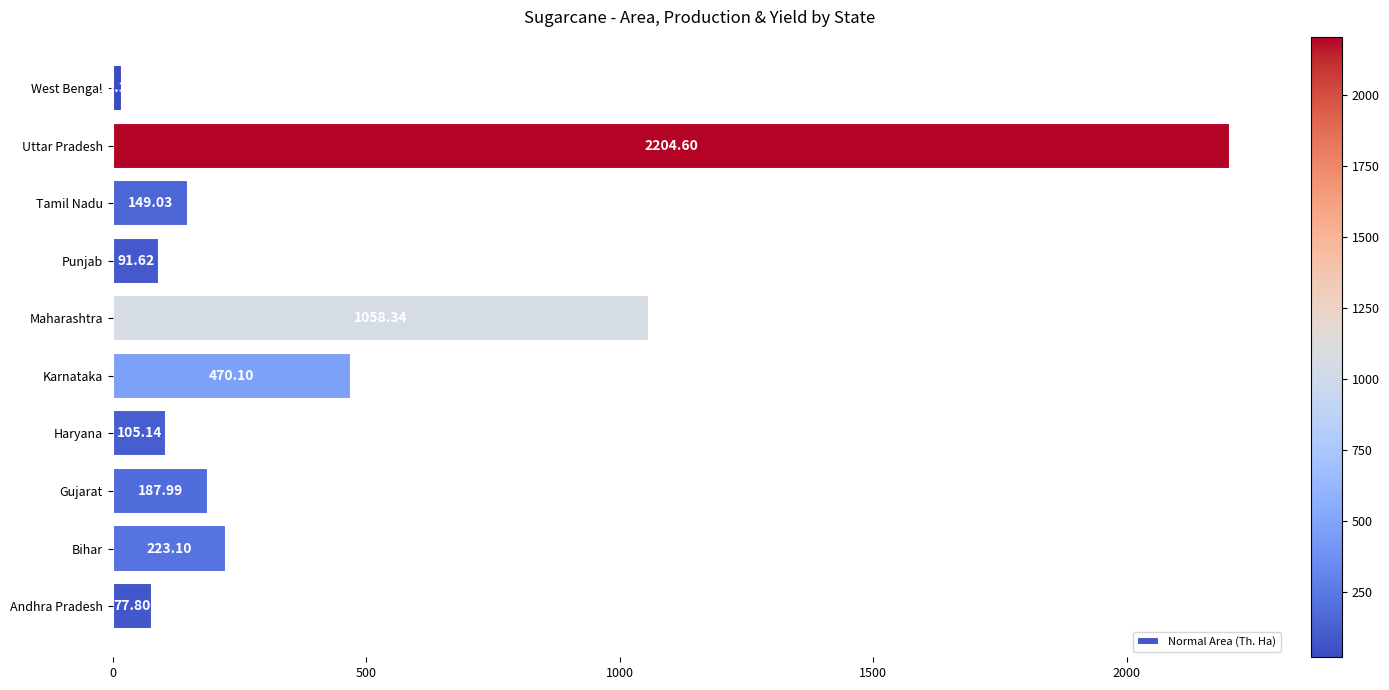

Between West Bengal and Tamil Nadu, which is larger?

Tamil Nadu